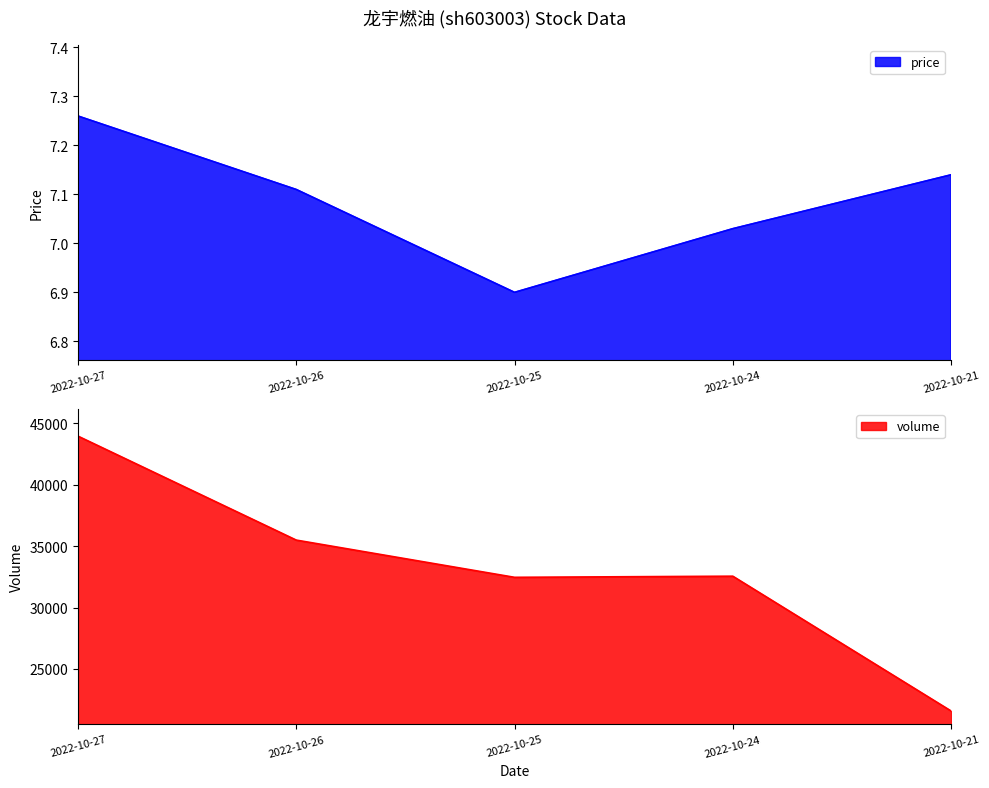

What is the value of the volume point at the 1st from the left?

43962.0